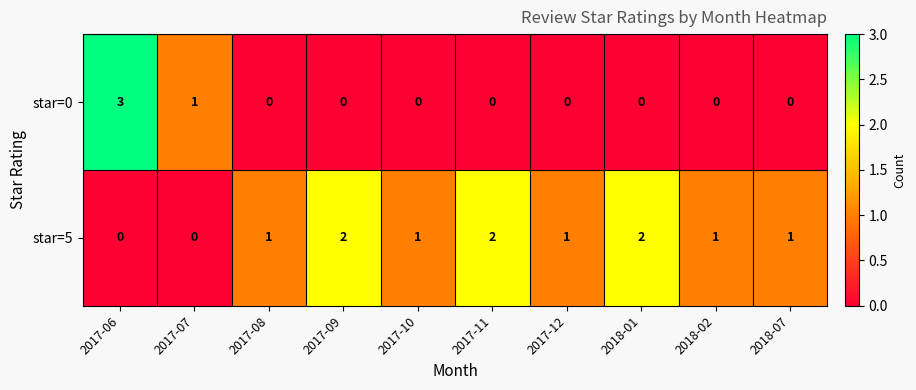

At which label is star=0 closest to 1?

2017-07